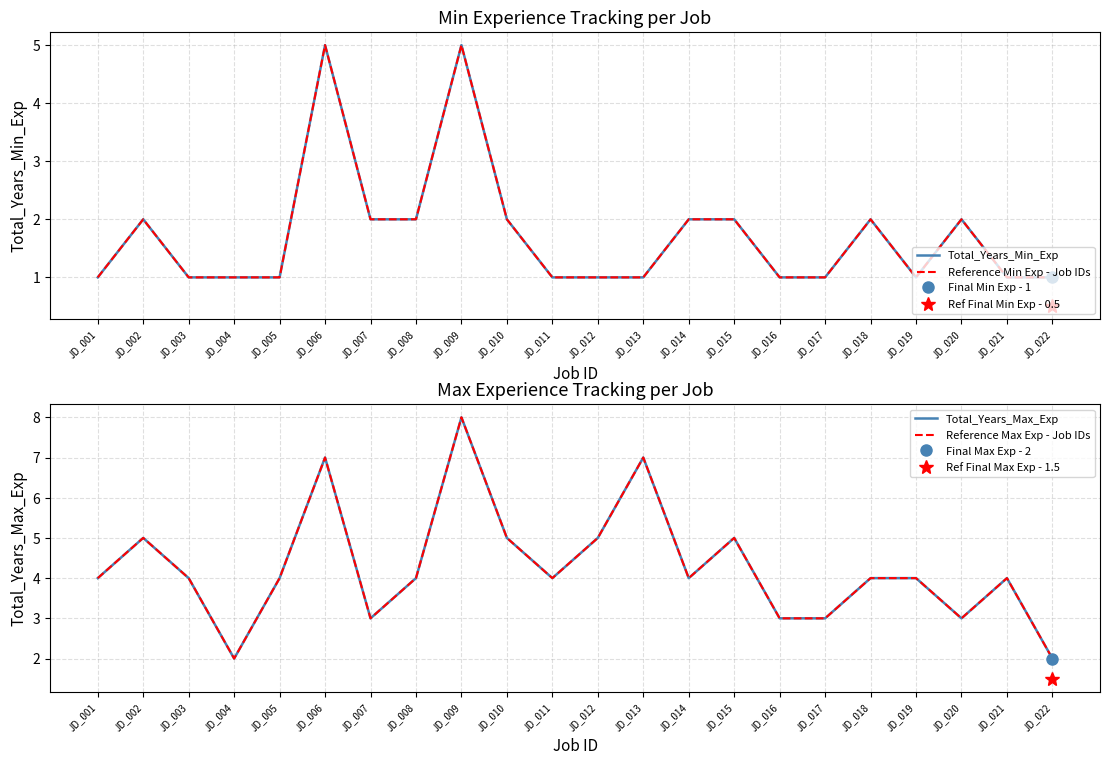

At which category does Reference Max Exp - Job IDs reach its first local peak?

JD_002